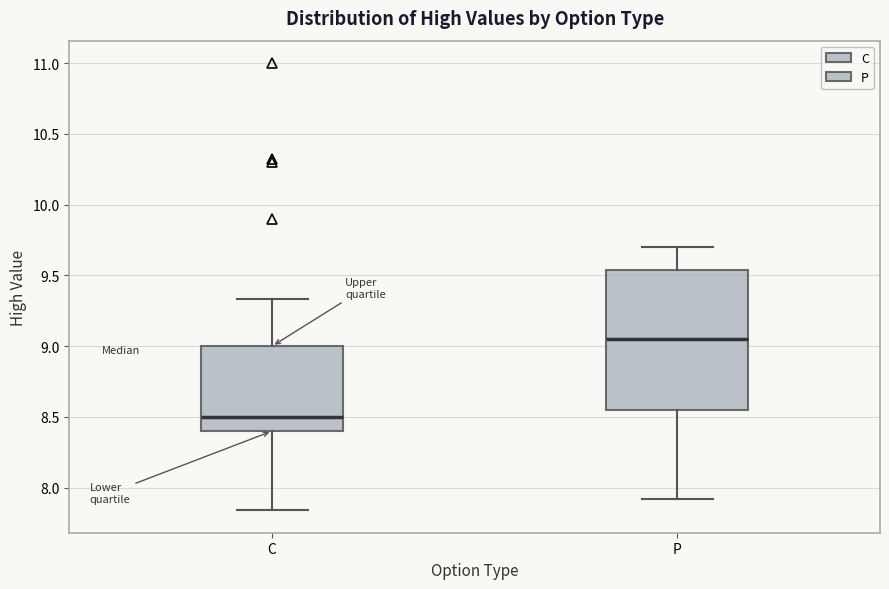

Which box's median line is the lowest?

C